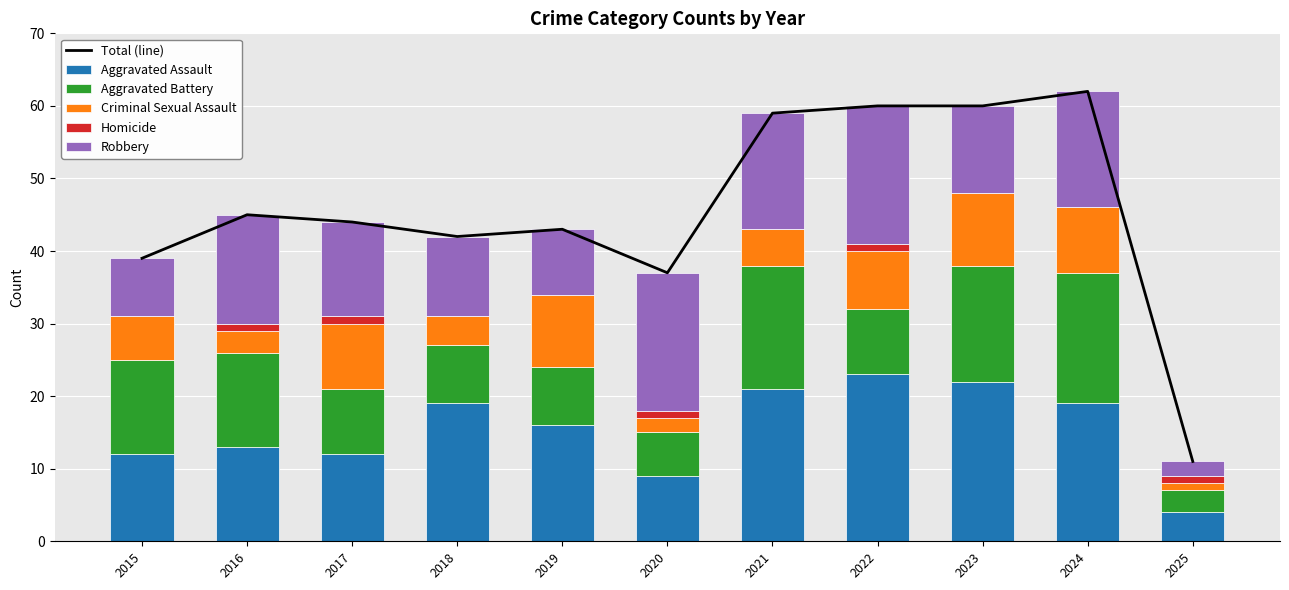

What is the sum of all Total (line) values?

502